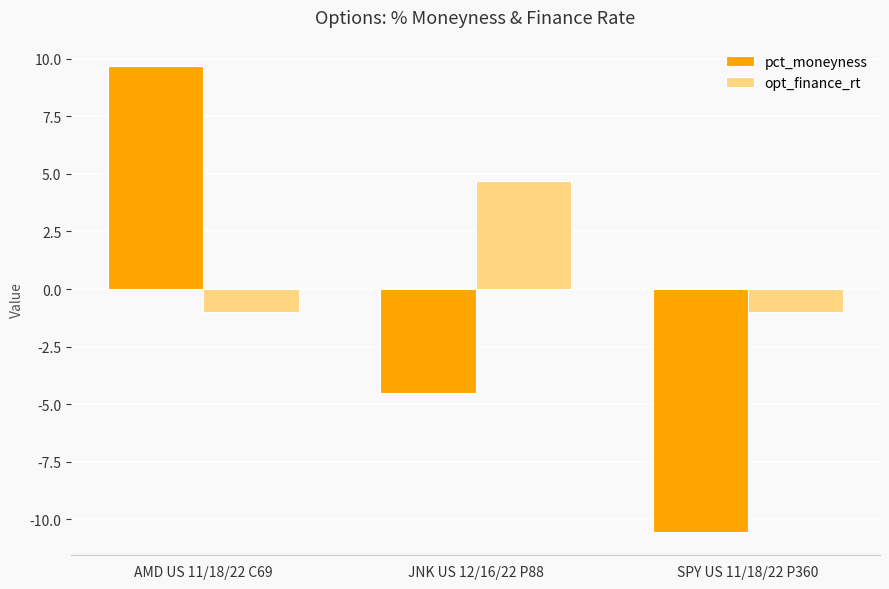

What is the minimum value shown in the chart?

-10.5